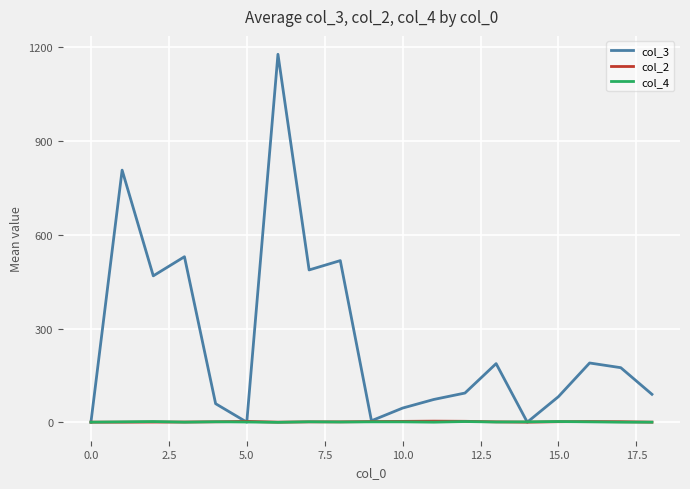

Which series has the widest spread of values?

col_3